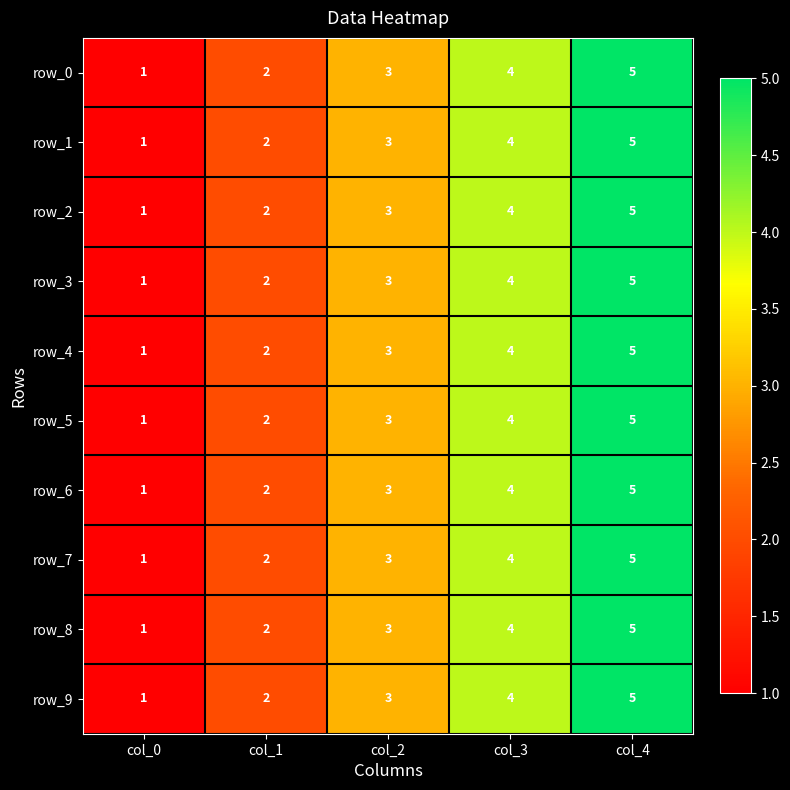

What is the highest value of the row_2 series?

5